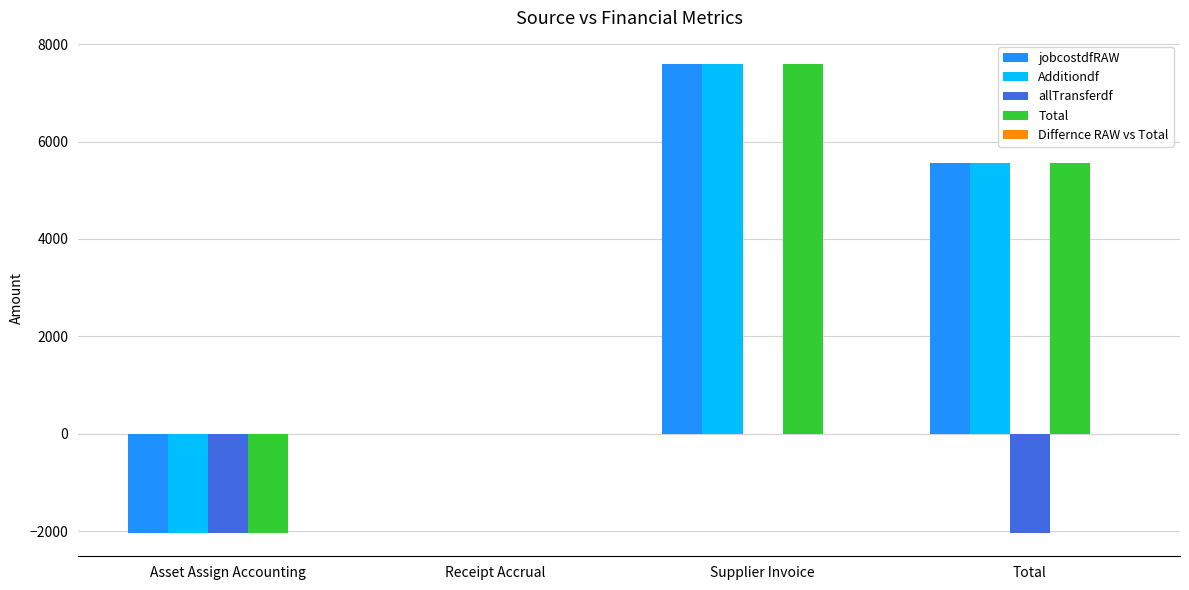

What is the sum of all jobcostdfRAW values?

11111.1